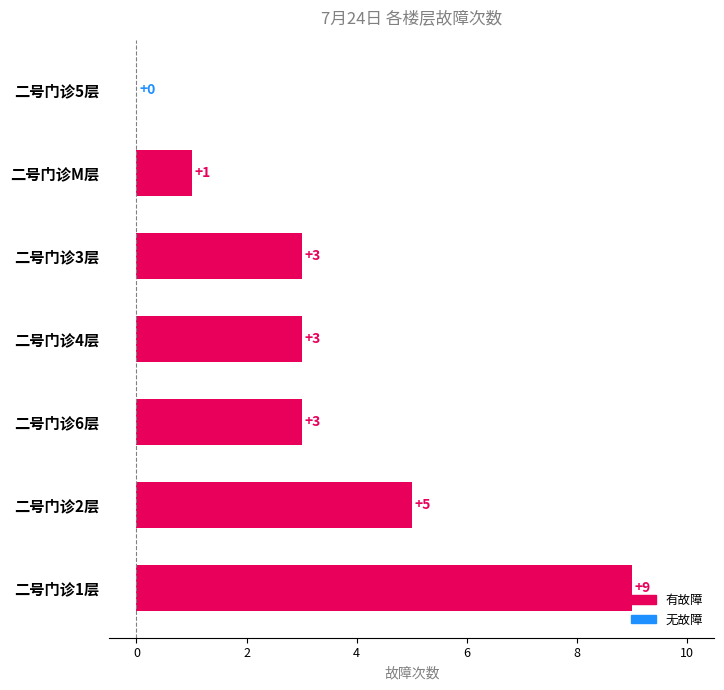

Are the bars grouped side by side (vs. stacked)?

No